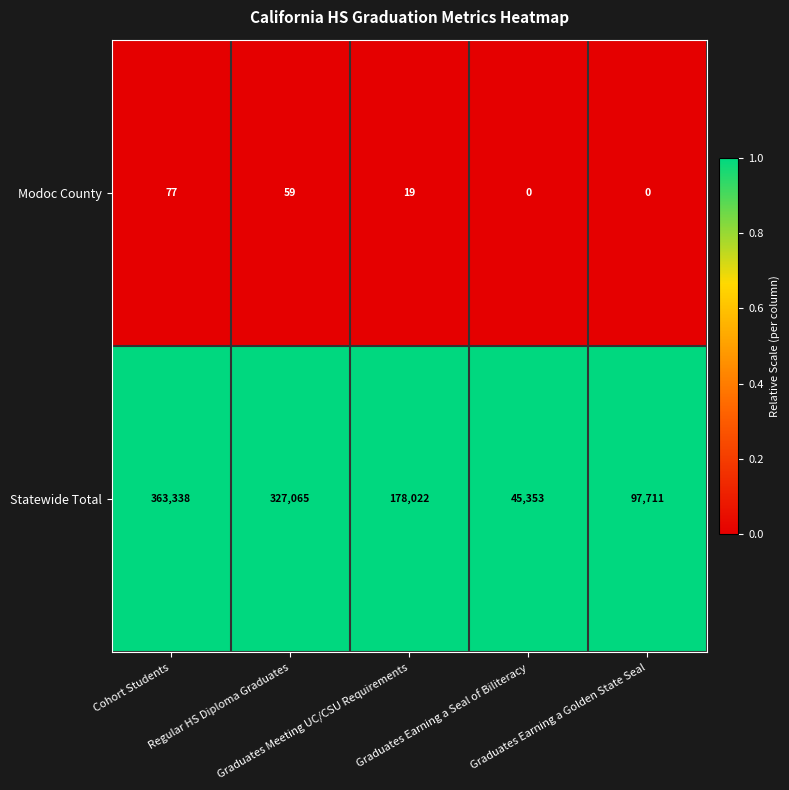

What is the difference between the second highest and second lowest values in the Modoc County series?

59